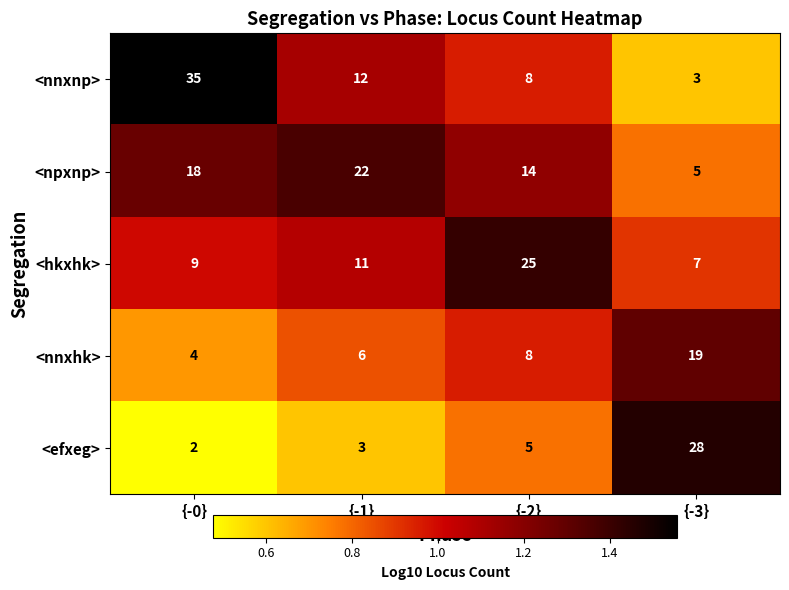

Reading left to right, what are all the values shown in this chart?

<nnxnp>: 35	12	8	3
<npxnp>: 18	22	14	5
<hkxhk>: 9	11	25	7
<nnxhk>: 4	6	8	19
<efxeg>: 2	3	5	28